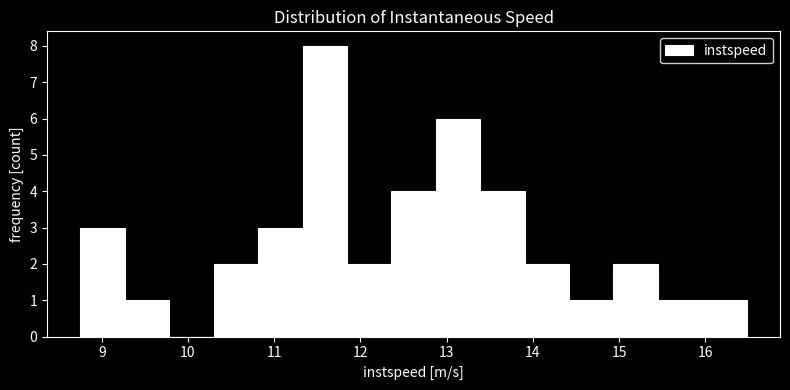

Reading left to right, transcribe this chart: for each bar, give the range it covers on the x-axis and its height. Neither the bar edges nor the heights are printed on the chart, so give them approximately, as read against the axes.

8.8 to 9.3: 3
9.3 to 9.8: 1
9.8 to 10.3: 0
10.3 to 10.8: 2
10.8 to 11.3: 3
11.3 to 11.8: 8
11.8 to 12.4: 2
12.4 to 12.9: 4
12.9 to 13.4: 6
13.4 to 13.9: 4
13.9 to 14.4: 2
14.4 to 14.9: 1
14.9 to 15.4: 2
15.4 to 16.0: 1
16.0 to 16.5: 1